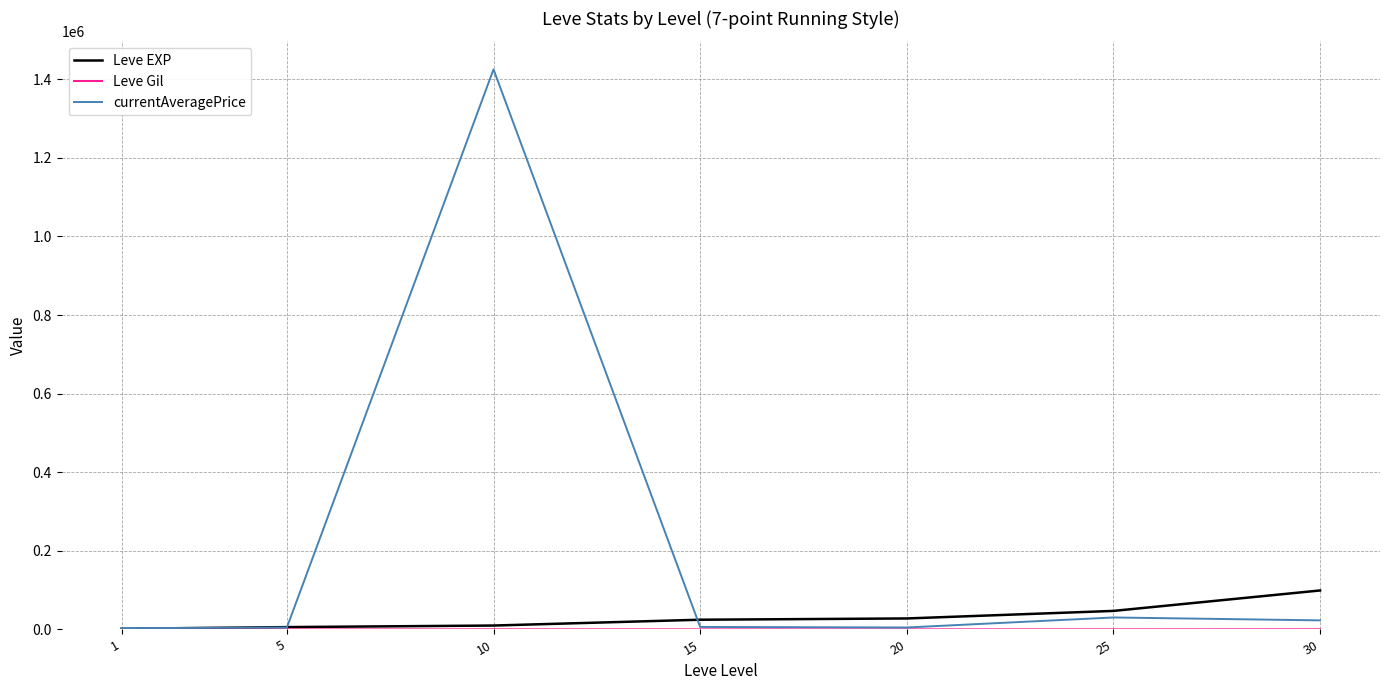

The Leve EXP series shows 47200.0 at 25. True or false?

True